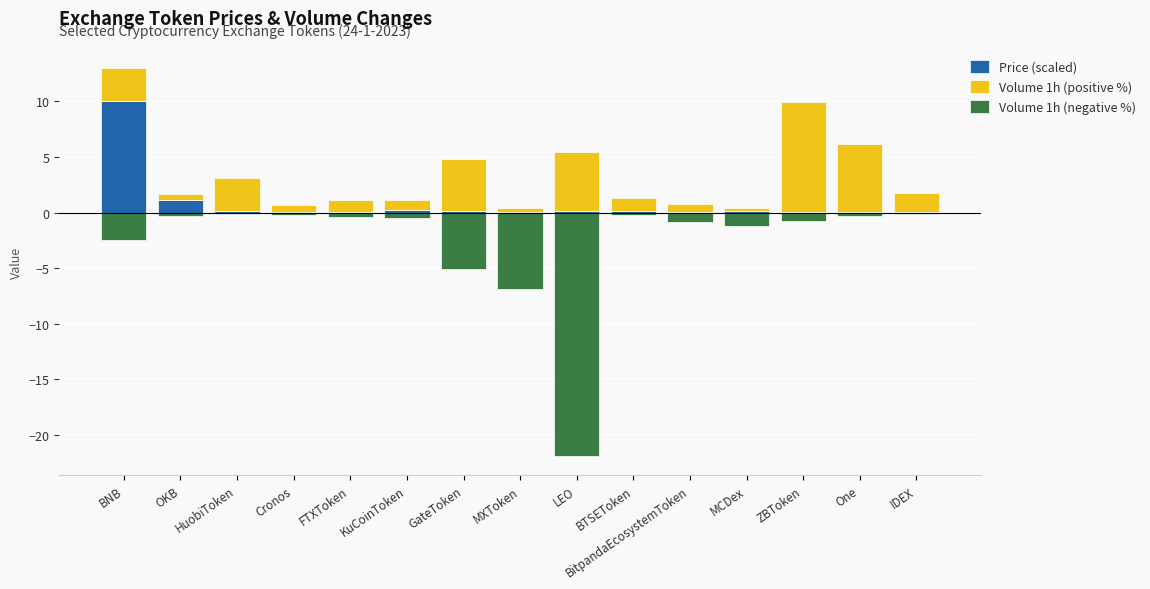

Which category has the highest value in the Volume 1h (positive %) series?

ZBToken